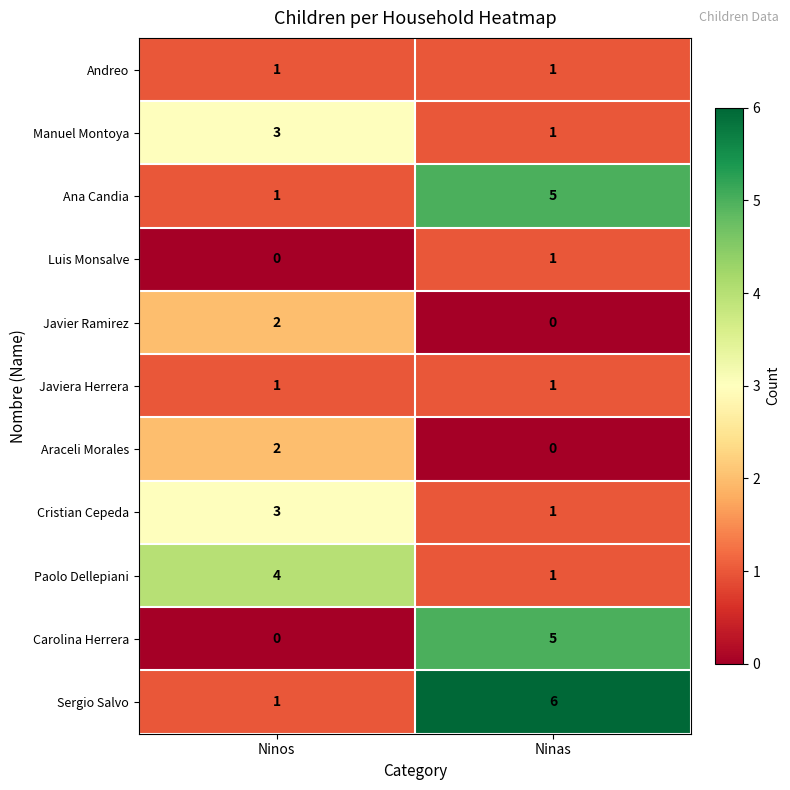

Count the number of data series in this chart.

11